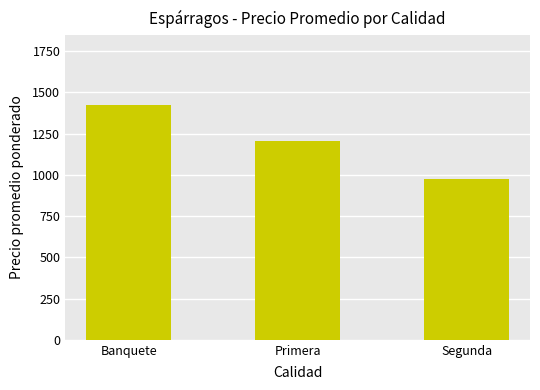

How many distinct data groups are displayed?

1